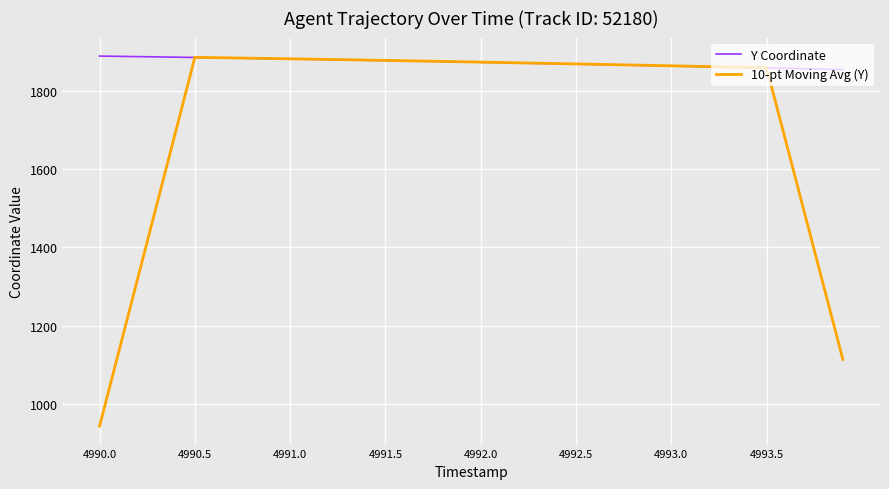

What is the maximum value shown in the chart?

1888.2